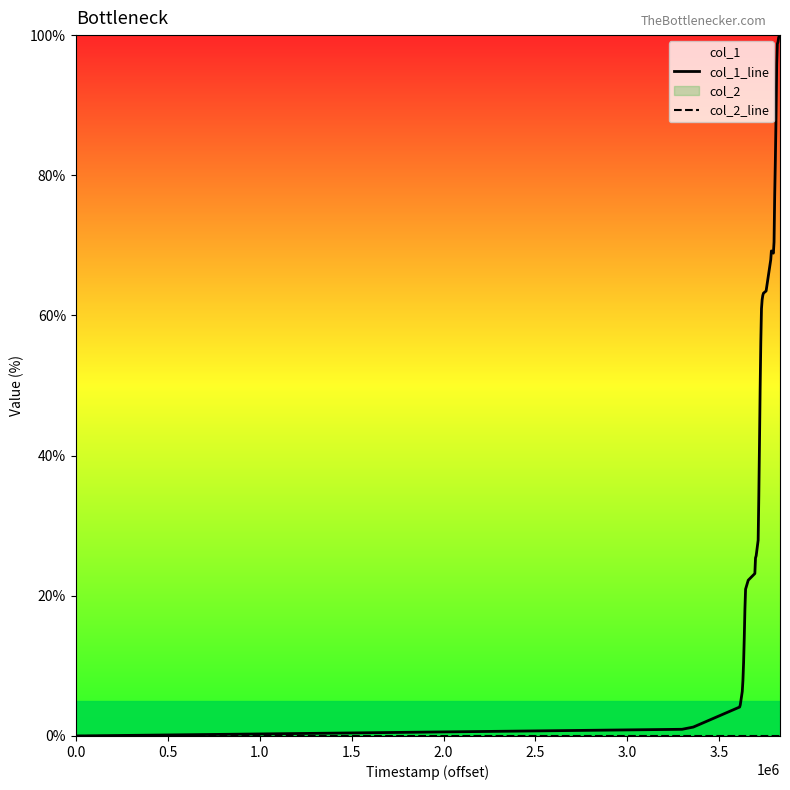

Which series has the largest total across all categories?

col_1_line